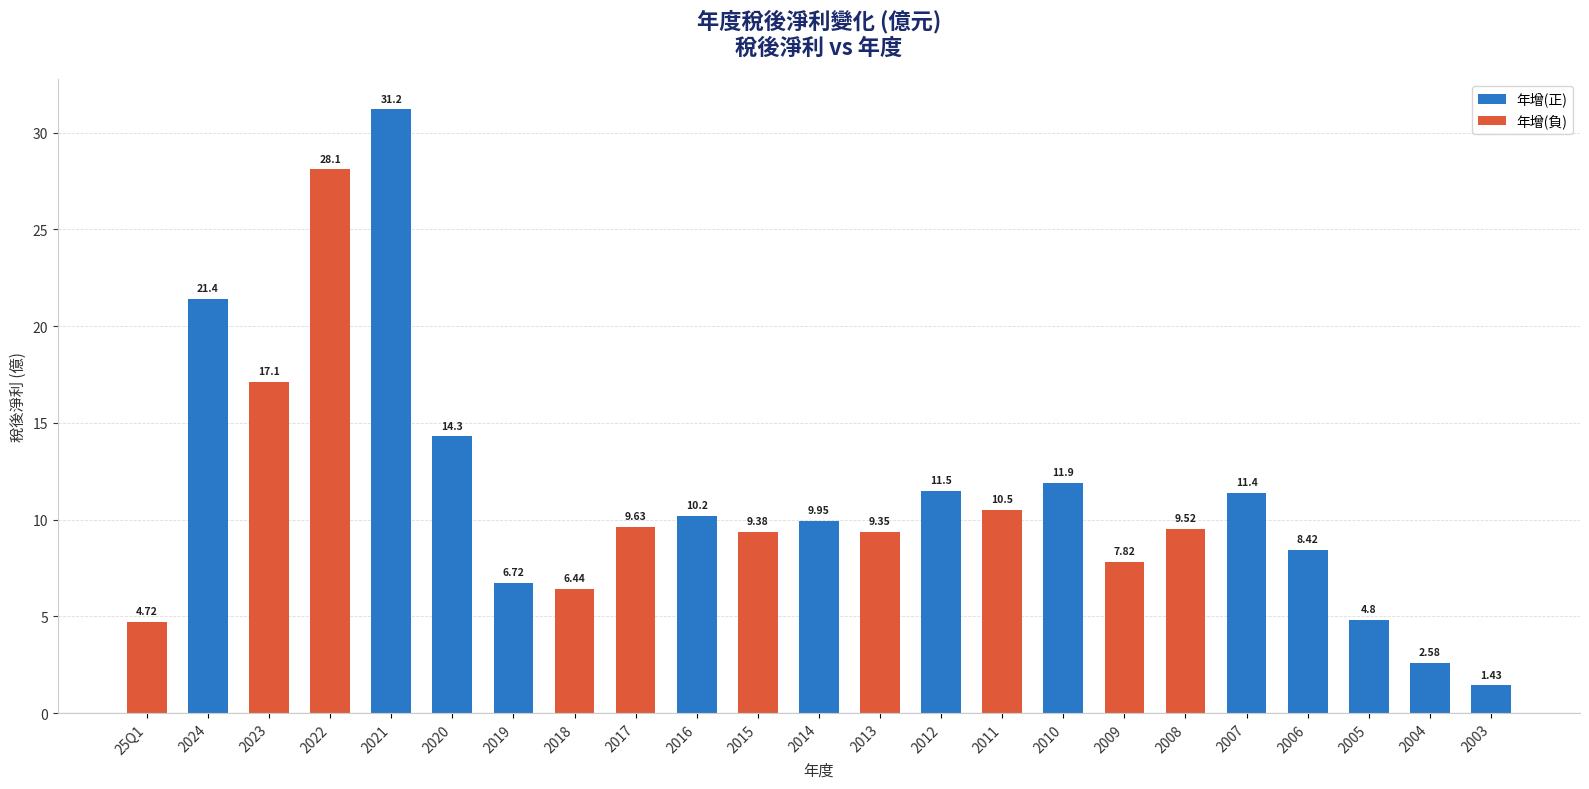

The value at 2022 is 17.1. True or false?

False